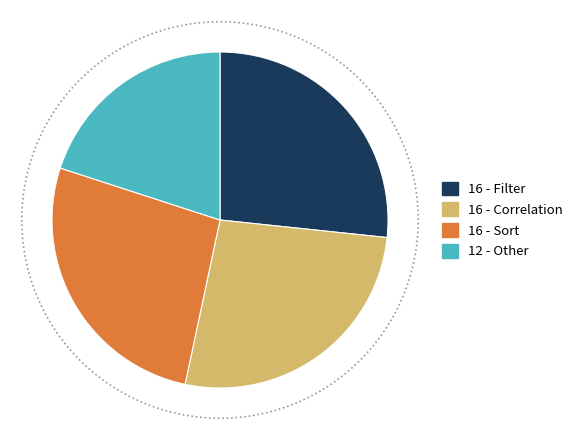

To the nearest percent, what is the average slice percentage?

25%